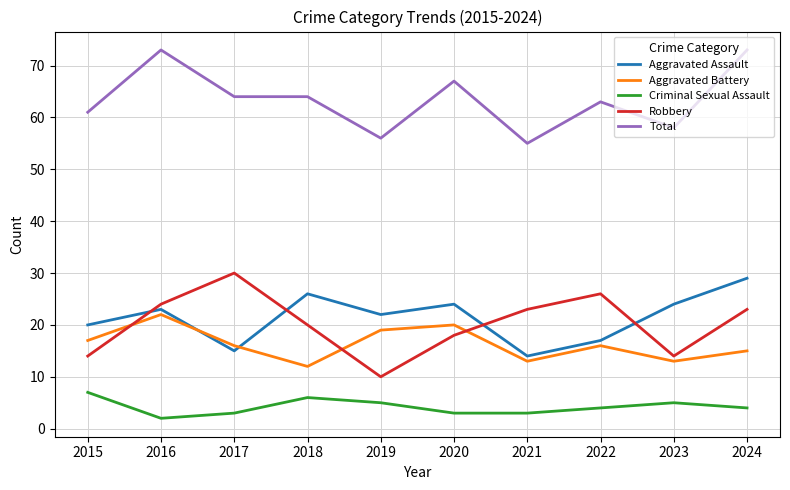

What is the average value of the Robbery series?

20